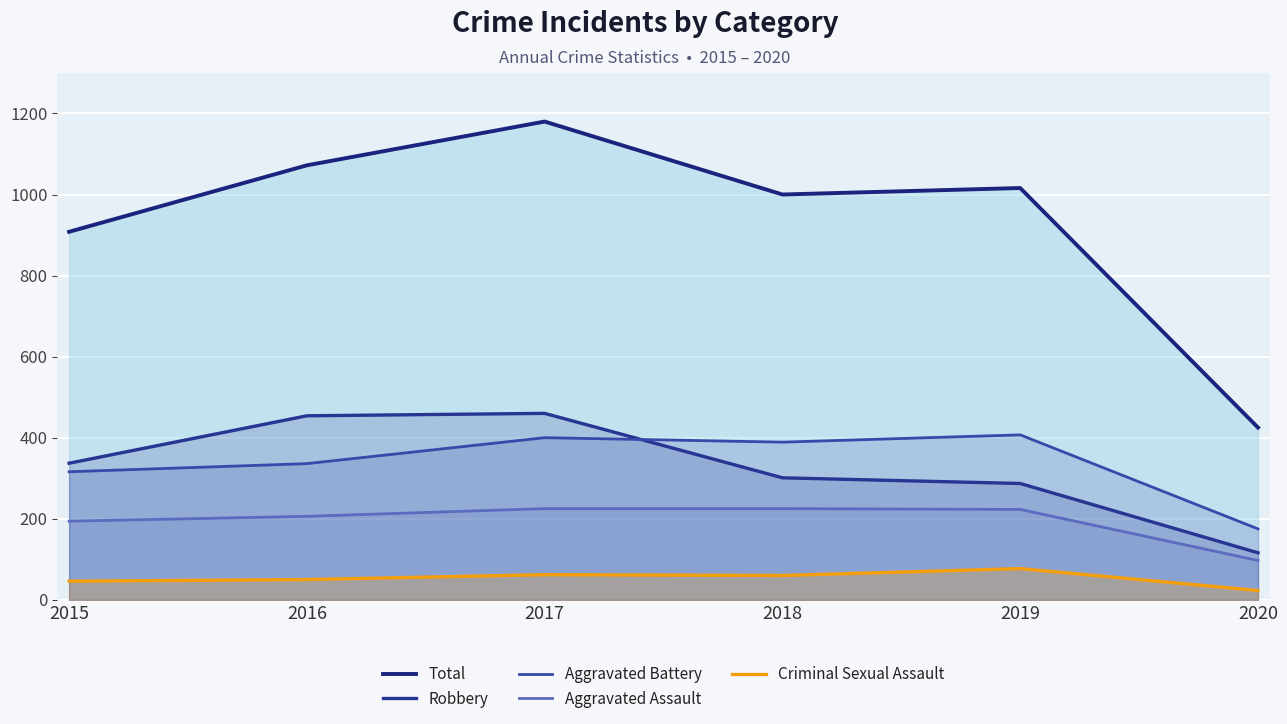

What value does the Aggravated Assault series have at 2020, to the nearest 5?

95